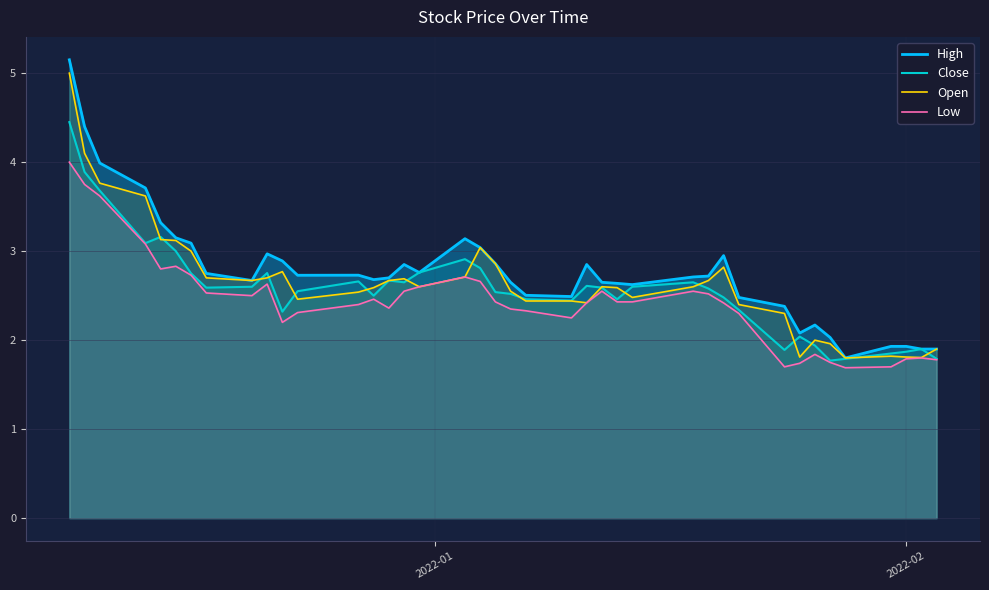

True or false: Open and High cross at least once.

False